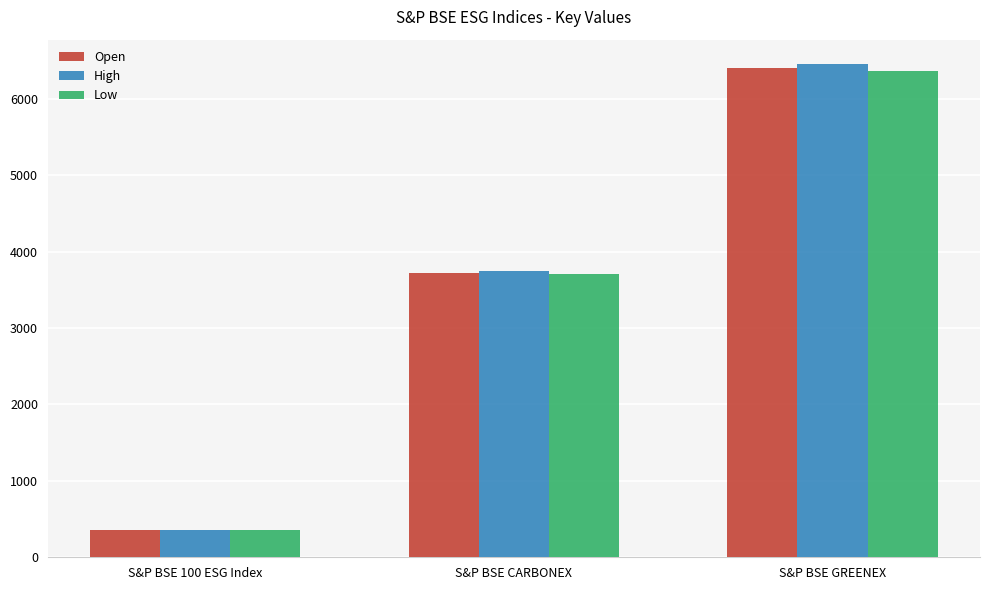

How many series are shown in this chart?

3